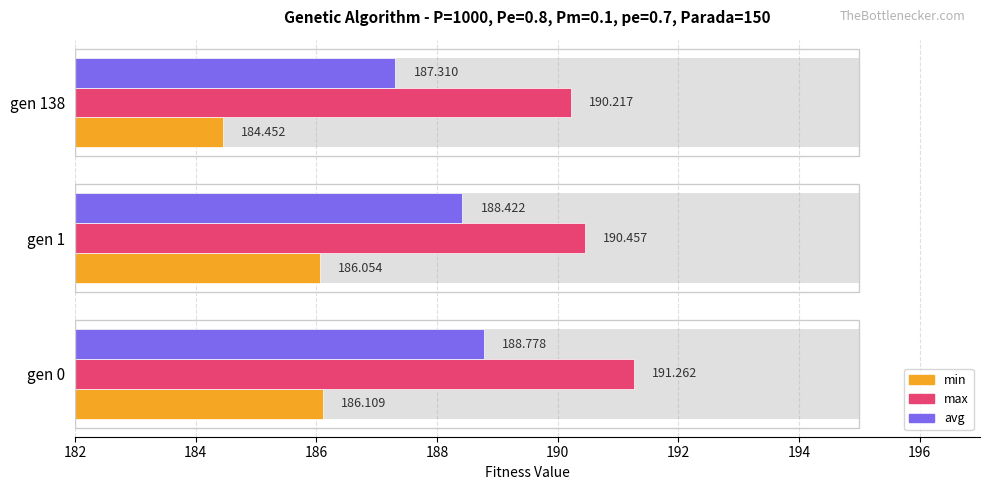

What is the value of the max bar at the 3rd from the left?

190.2